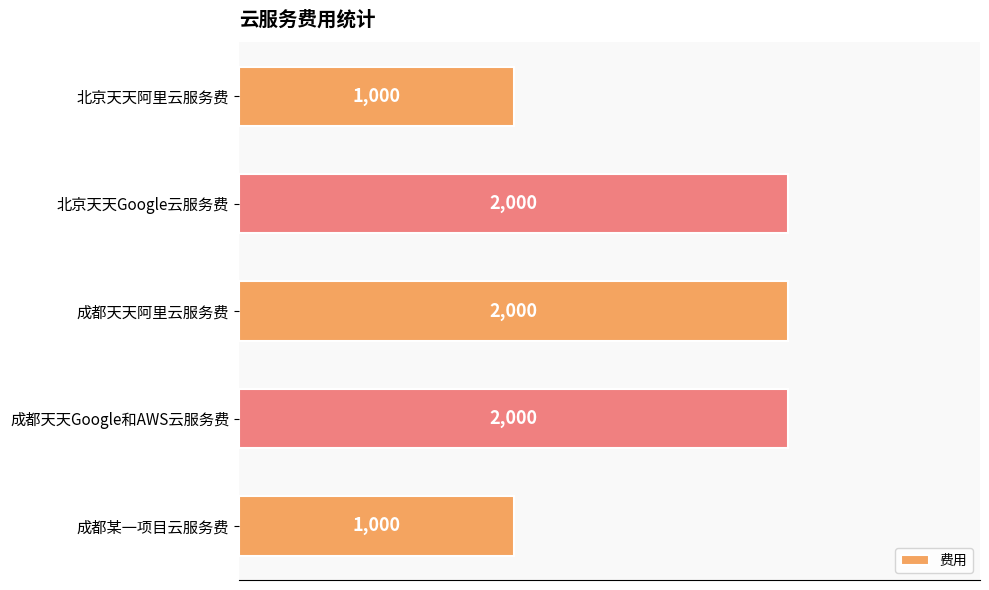

Is it true that the value at 北京天天Google云服务费 is 2000?

True